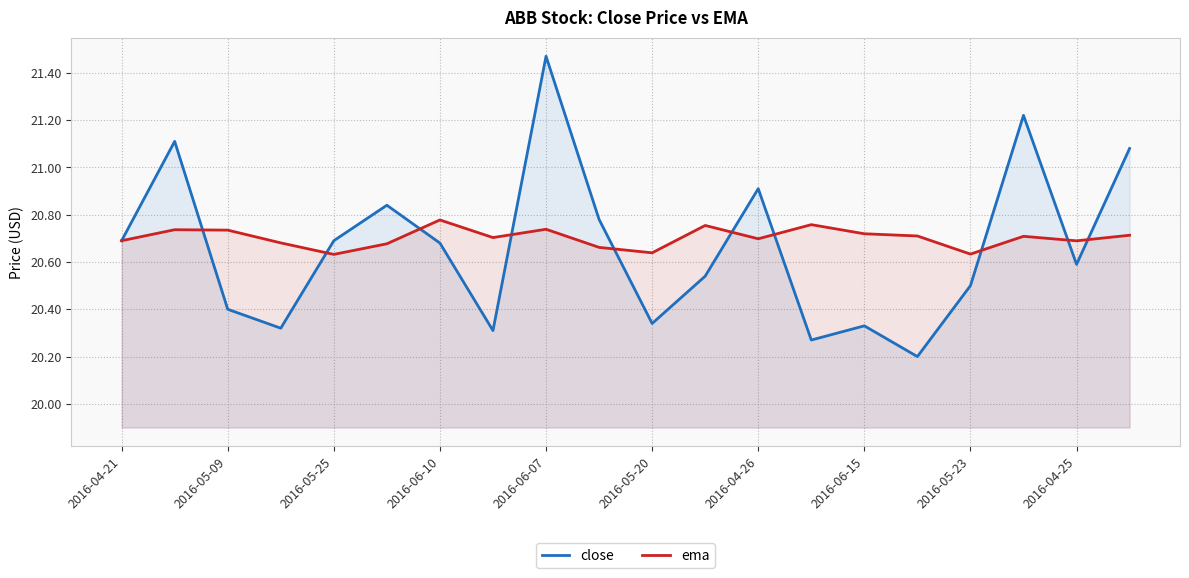

Rank the series by their maximum value, from highest to lowest.

close, ema